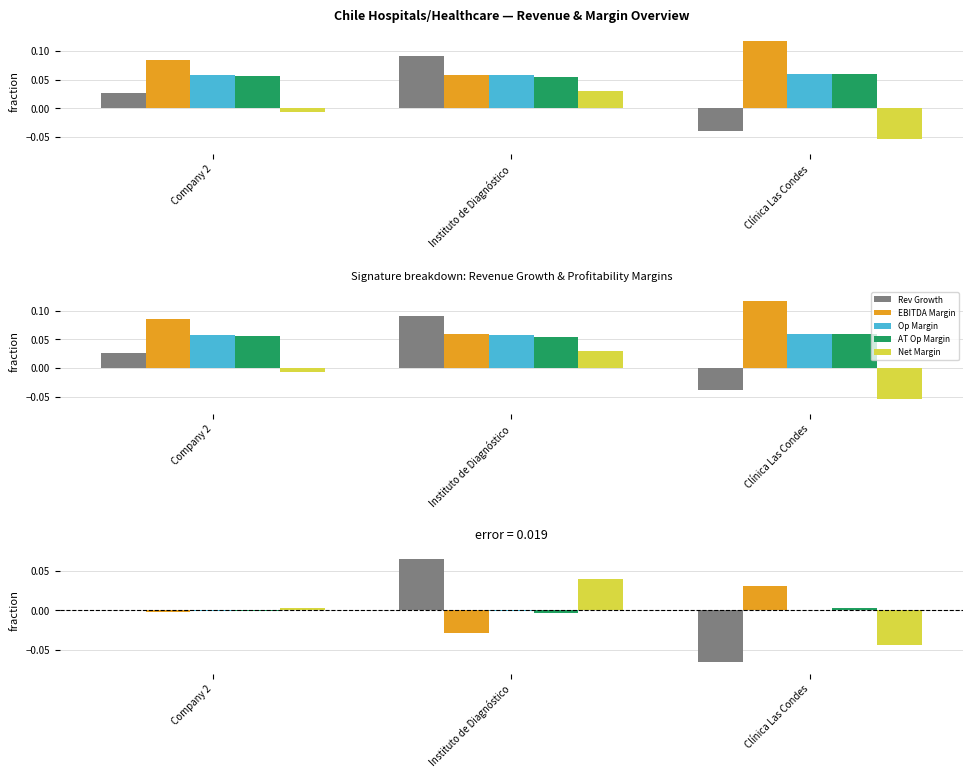

The after_tax_operating_margin series shows -0.0 at Company 2. True or false?

False